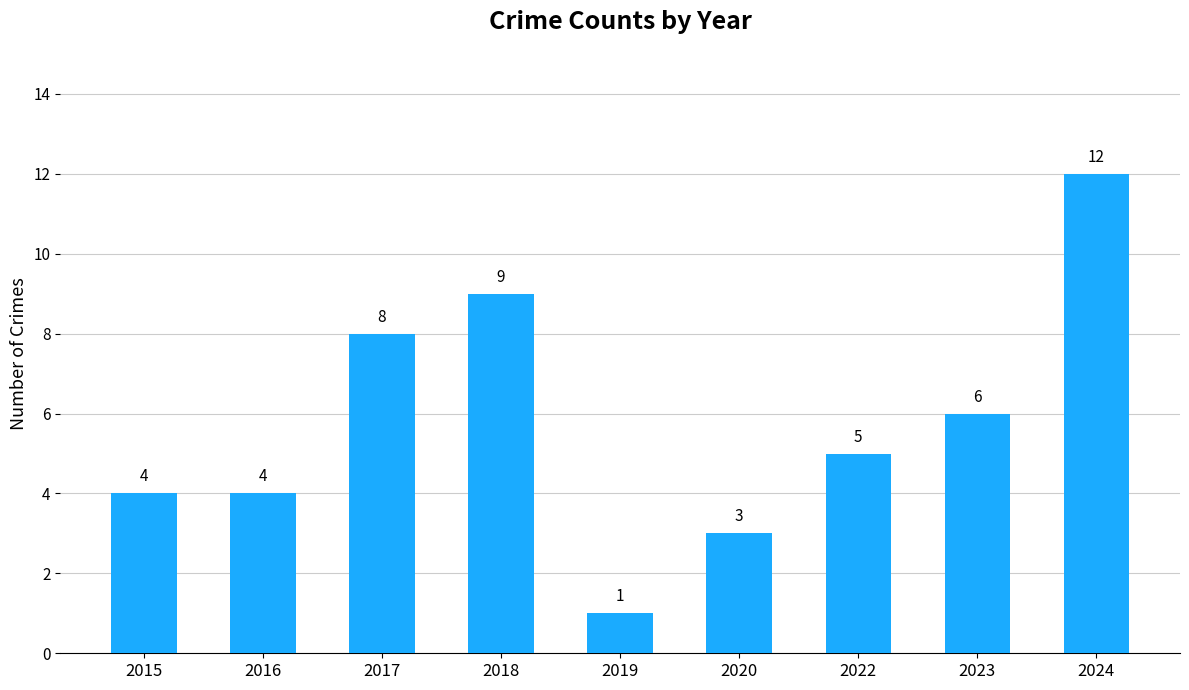

Which category has the highest value across all series?

2024